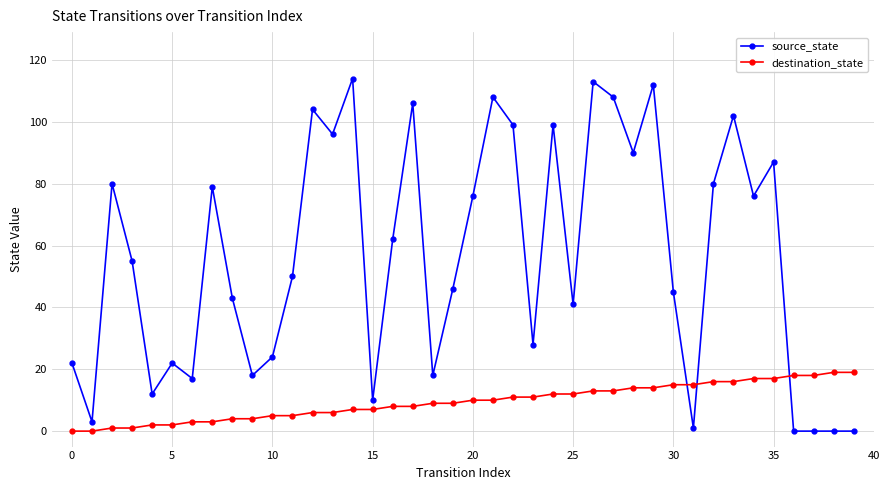

Rank the series by their average value, from highest to lowest.

source_state, destination_state